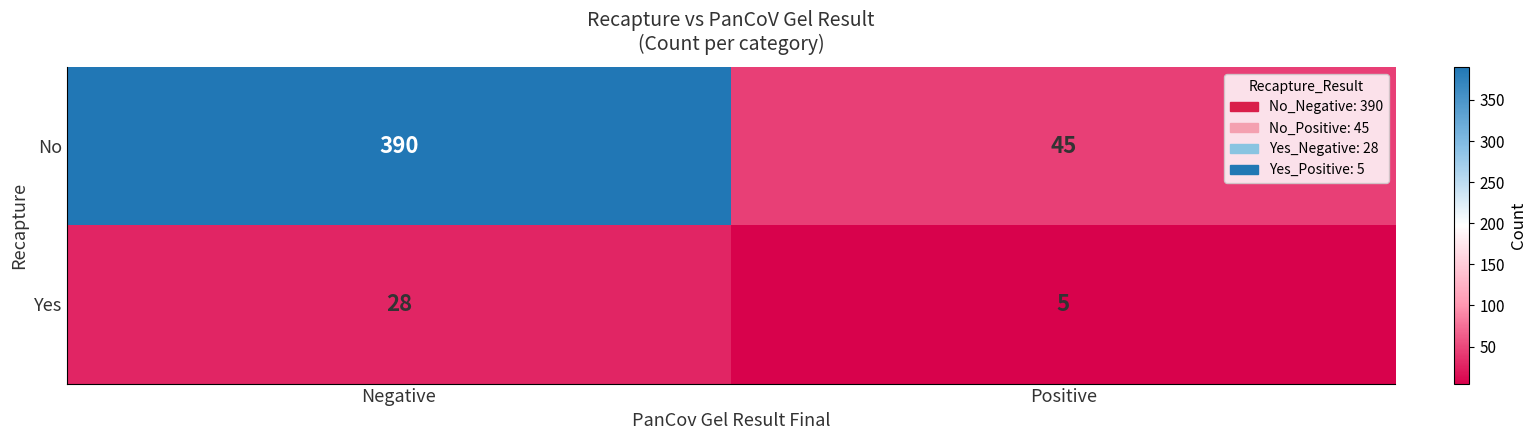

Which category has the lowest value across all series?

Positive